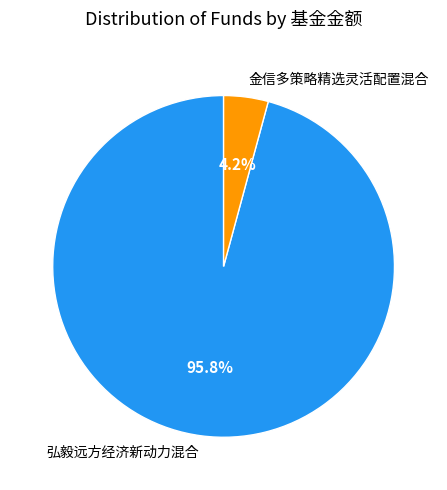

Rank the categories by value from lowest to highest.

金信多策略精选灵活配置混合, 弘毅远方经济新动力混合